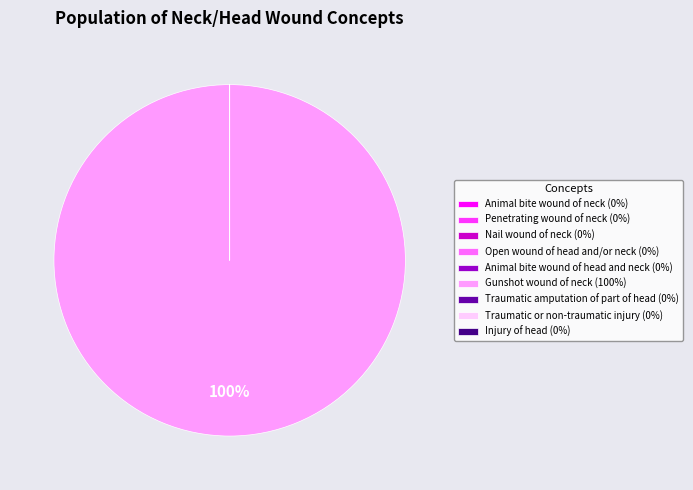

True or false: Gunshot wound of neck (100%) accounts for 100% of the total.

True